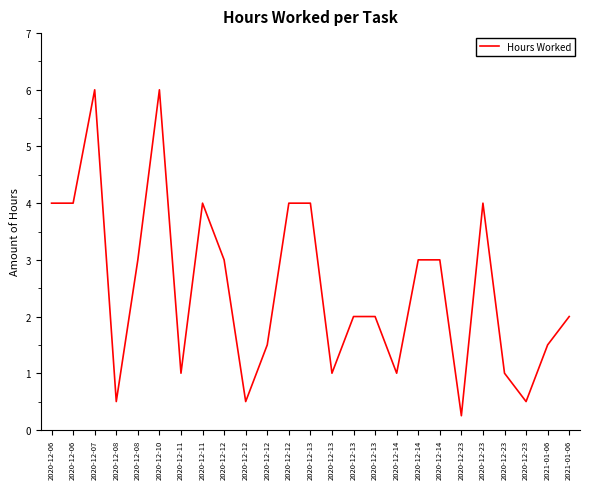

How many lines are shown in the chart?

1